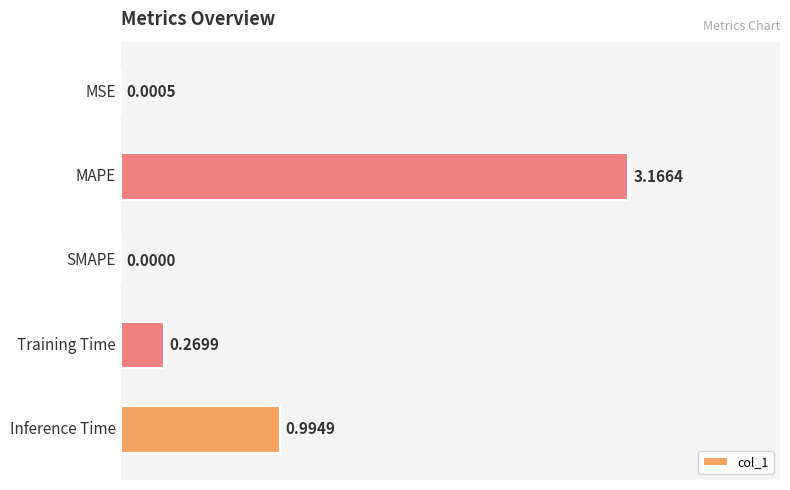

What is the sum of all values?

4.4